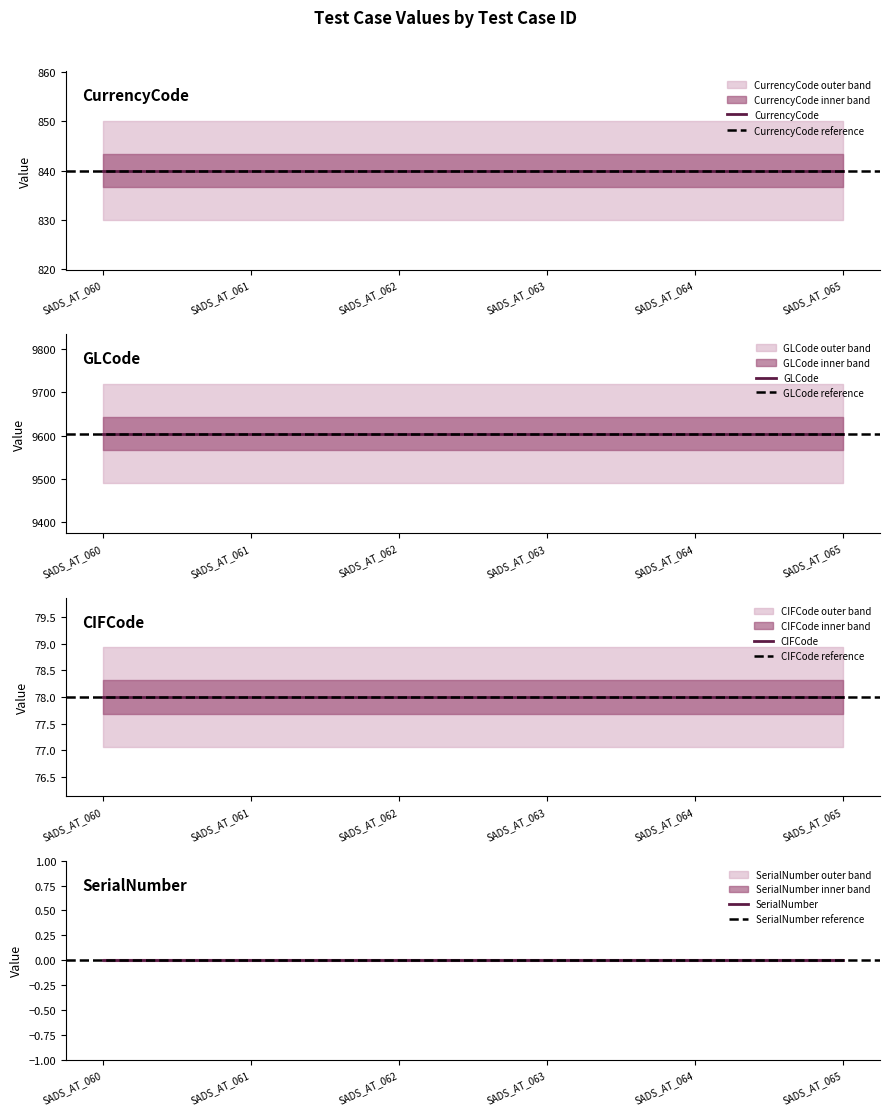

What is the sum of all GLCode values?

57624